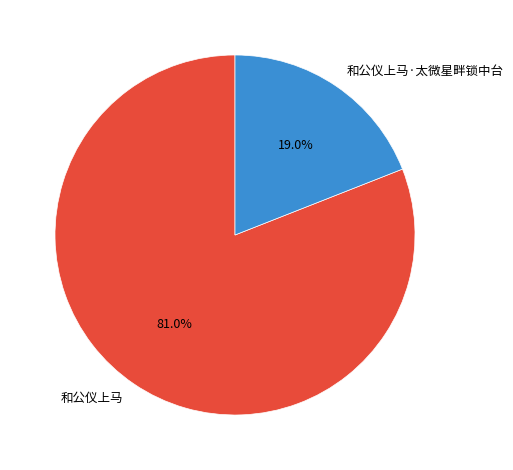

To the nearest percent, what portion does 和公仪上马 represent?

81%